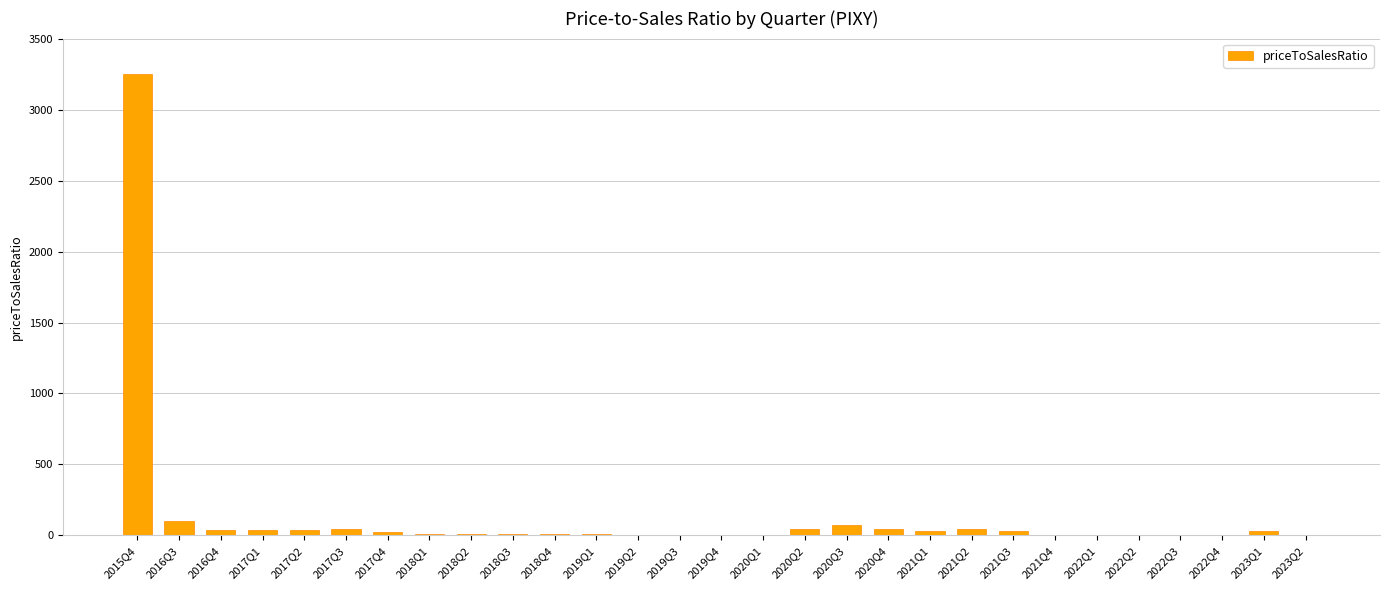

Where does the data first go above 11?

2015Q4